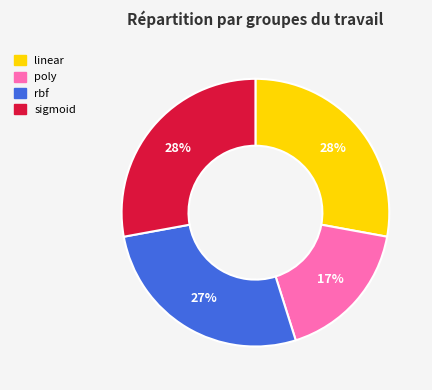

To the nearest percent, what is the average slice percentage?

25%